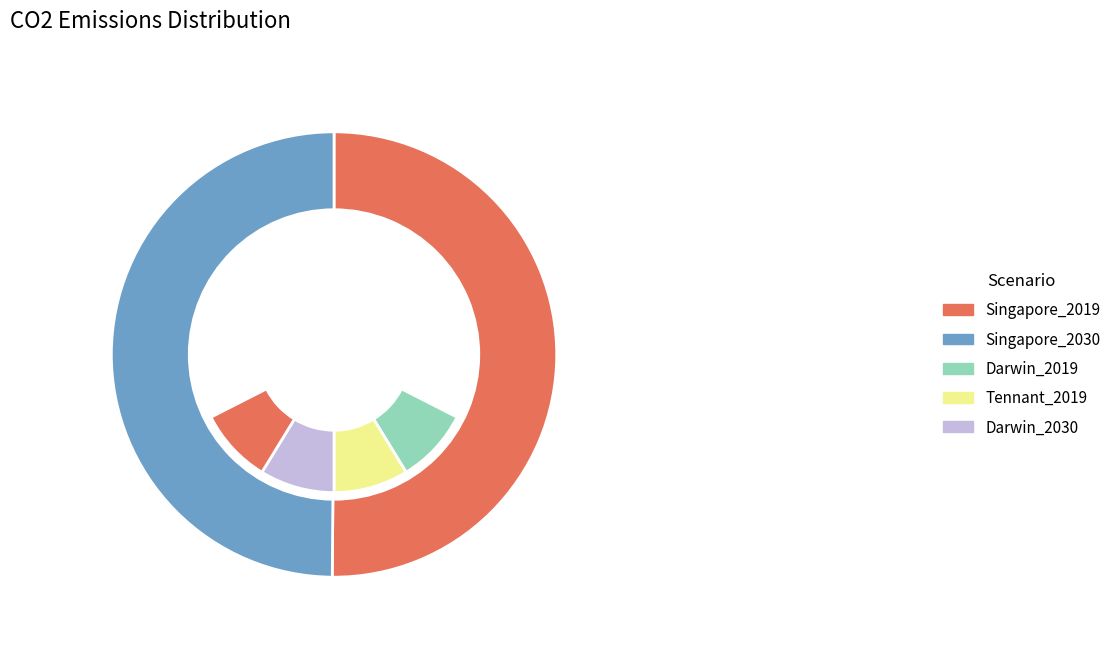

What percentage is the Singapore_2030 slice, to the nearest percent?

50%